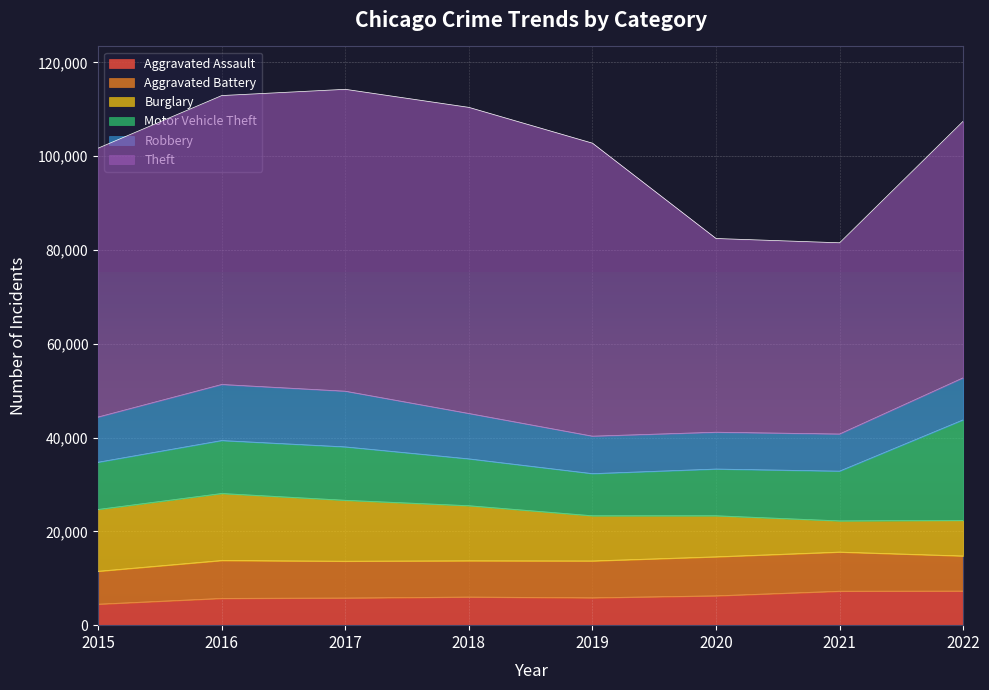

Between 2022 and 2019, which is larger?

2022